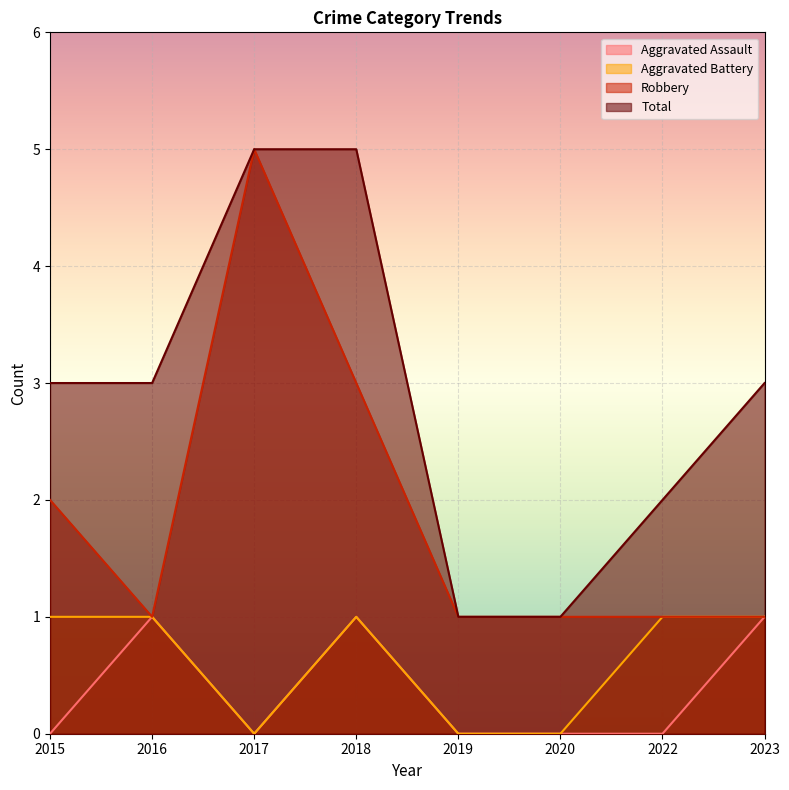

What is the spread (max minus min) of values at 2020?

1